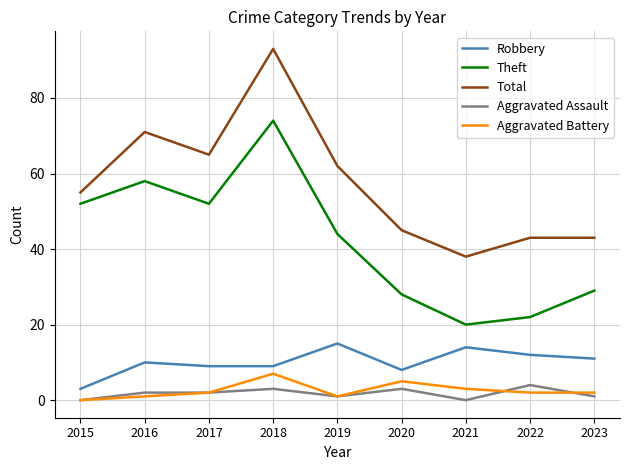

What value does the Robbery series have at 2018, to the nearest 5?

10